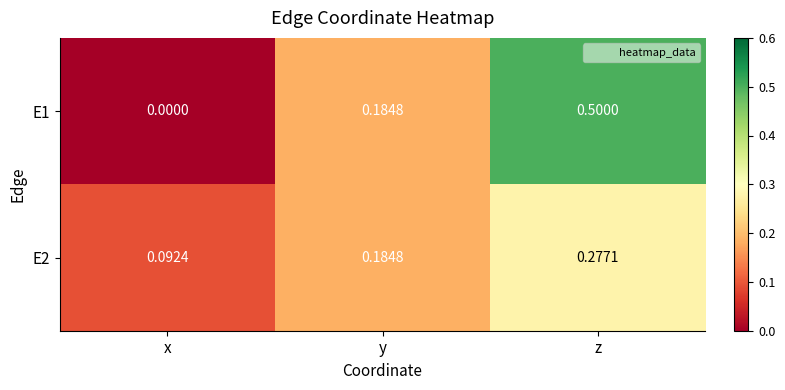

Between x and y, which series saw the biggest shift?

E1